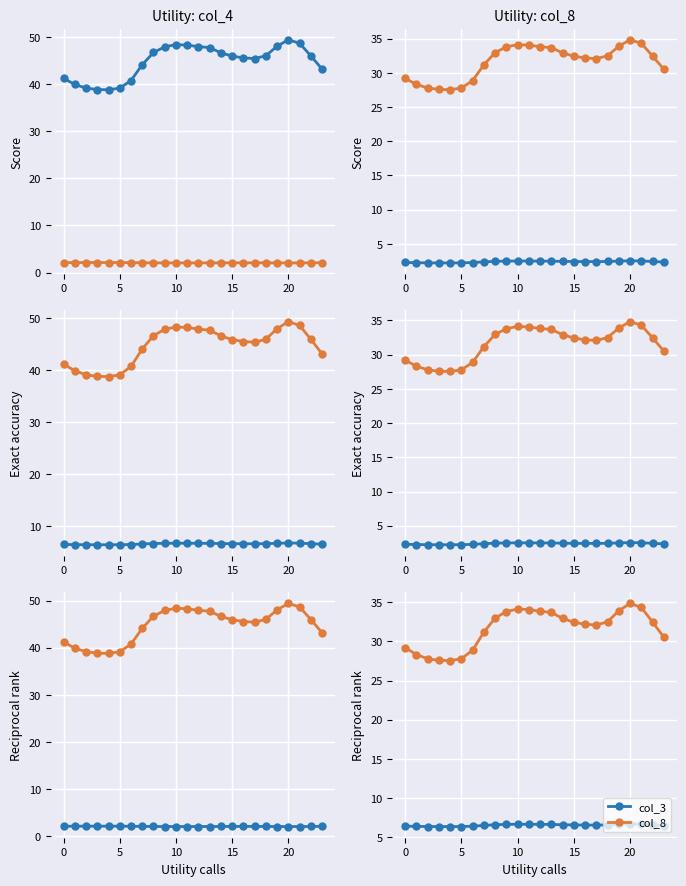

Which series has the widest spread of values?

col_4